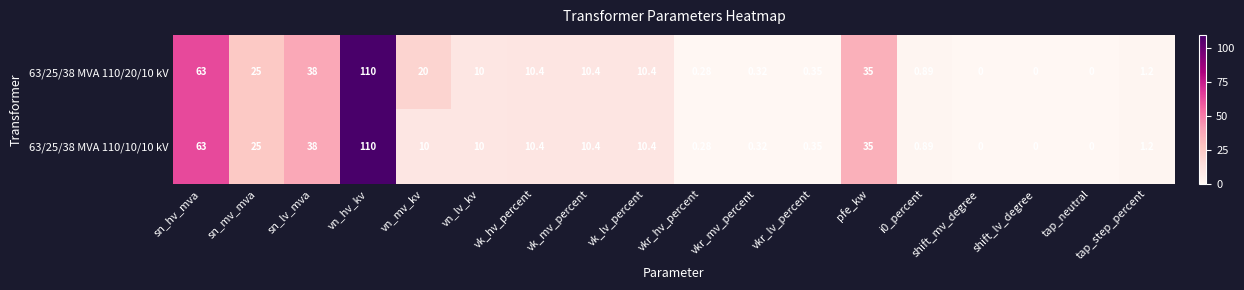

At which category is the sum across all series the highest?

vn_hv_kv